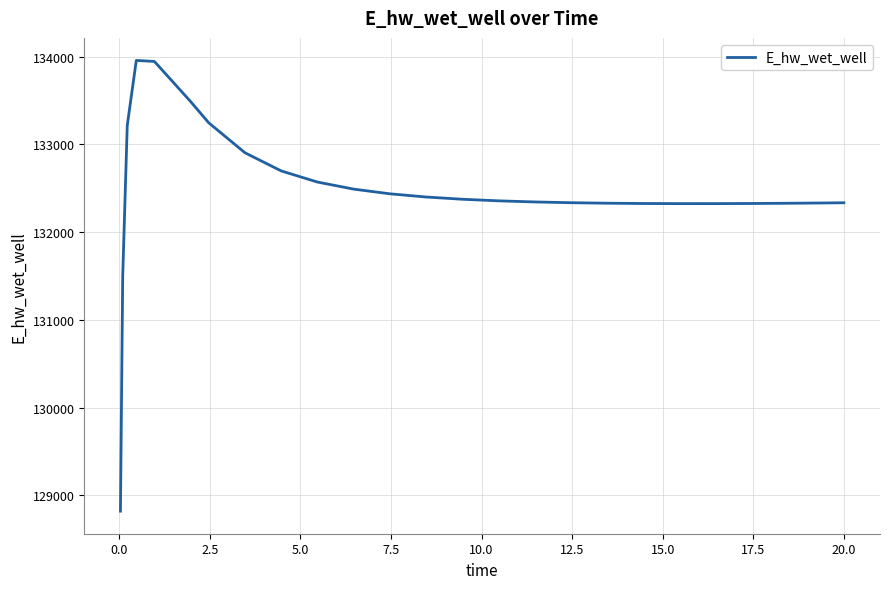

What is the greatest value displayed?

133955.6